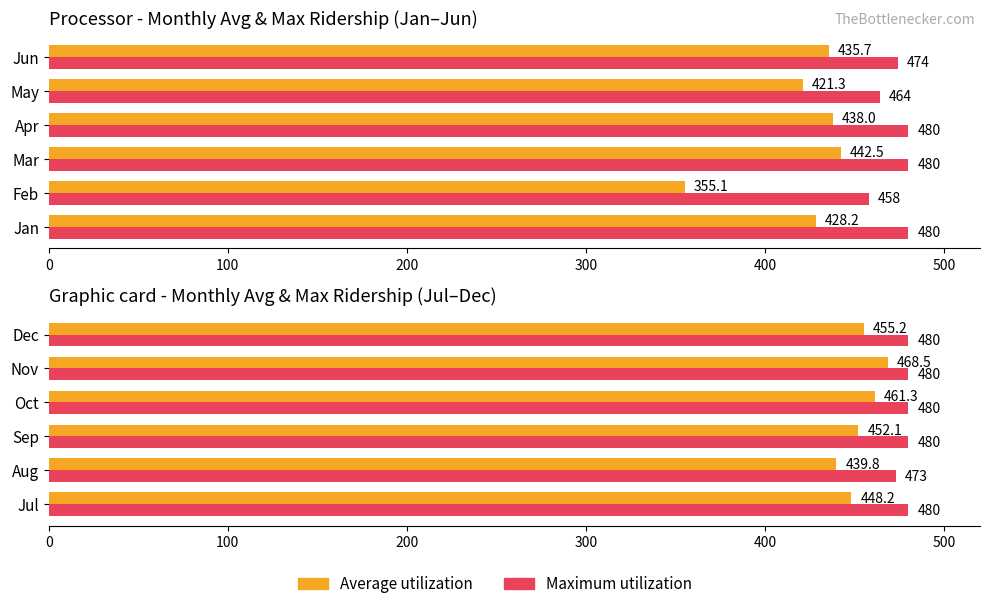

Between 300 and 100, which is larger?

300